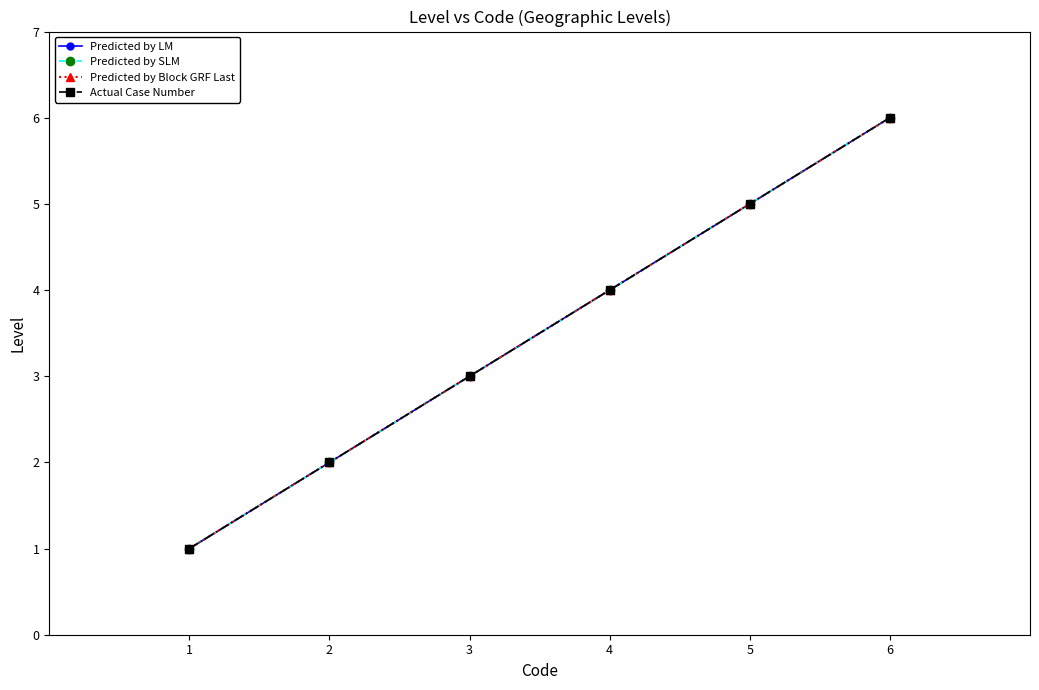

What is the minimum value shown in the chart?

1